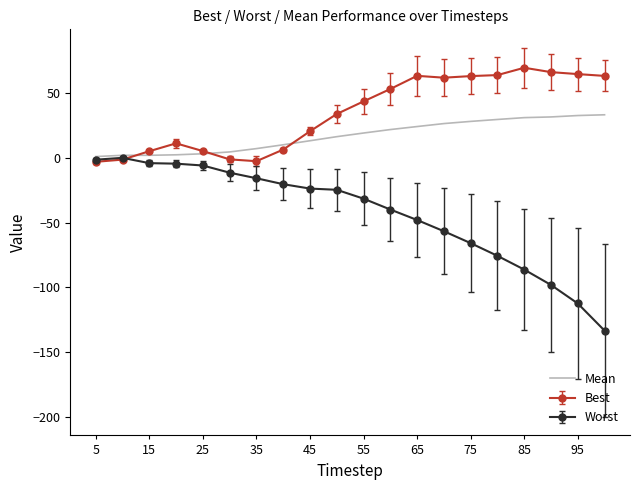

Which series has the largest range (max minus min)?

Worst